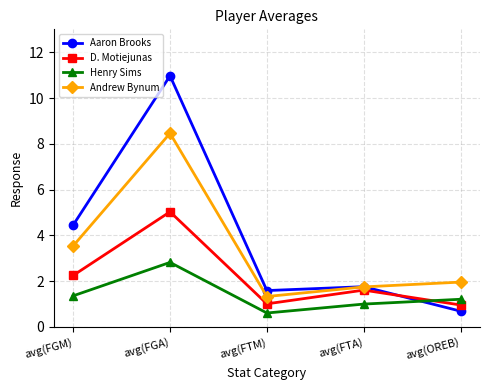

Rank the series by their maximum value, from highest to lowest.

Aaron Brooks, Andrew Bynum, D. Motiejunas, Henry Sims